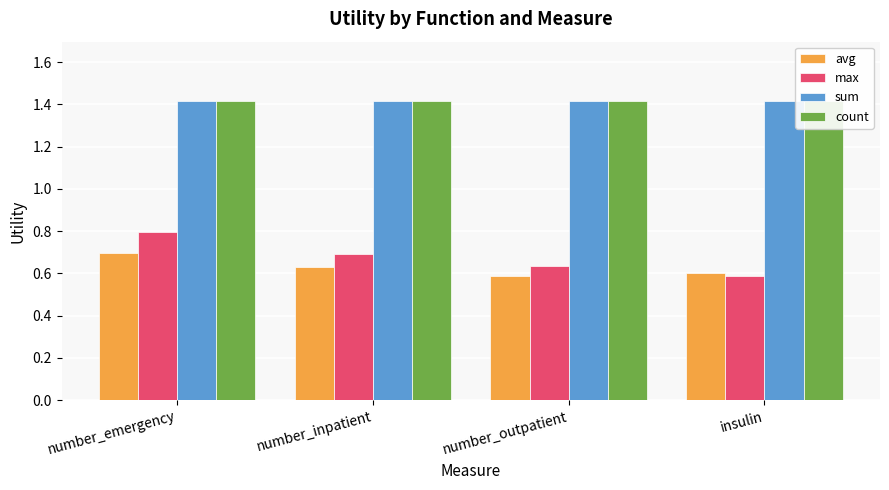

At which category is the sum across all series the highest?

number_emergency